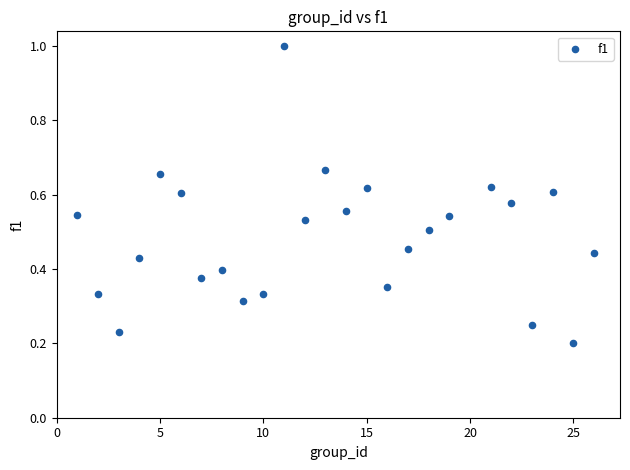

What is the range of Y values (max minus min)?

0.8